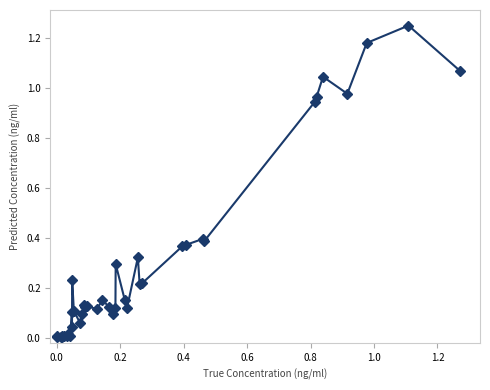

What is the sum of all values?

12.0